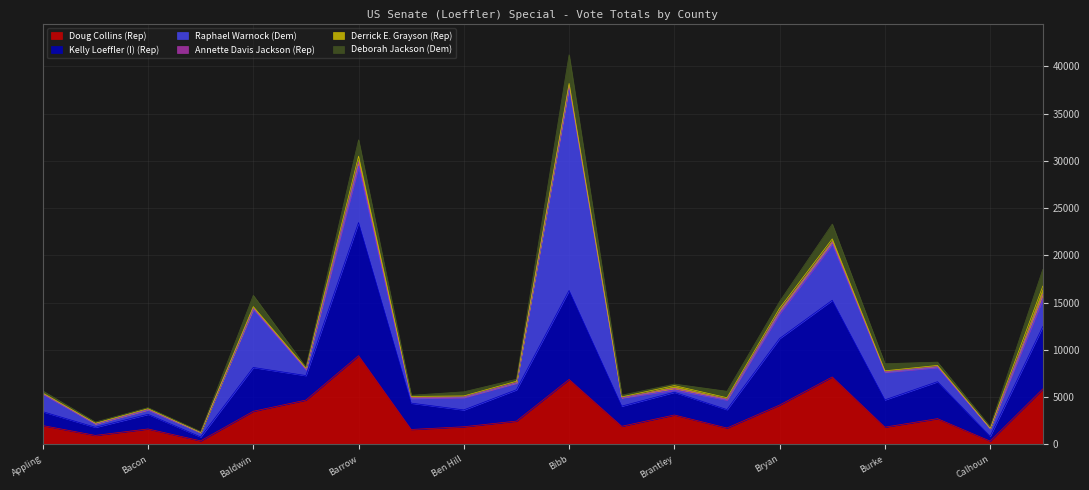

Which category has the highest value in the Doug Collins (Rep) series?

Barrow